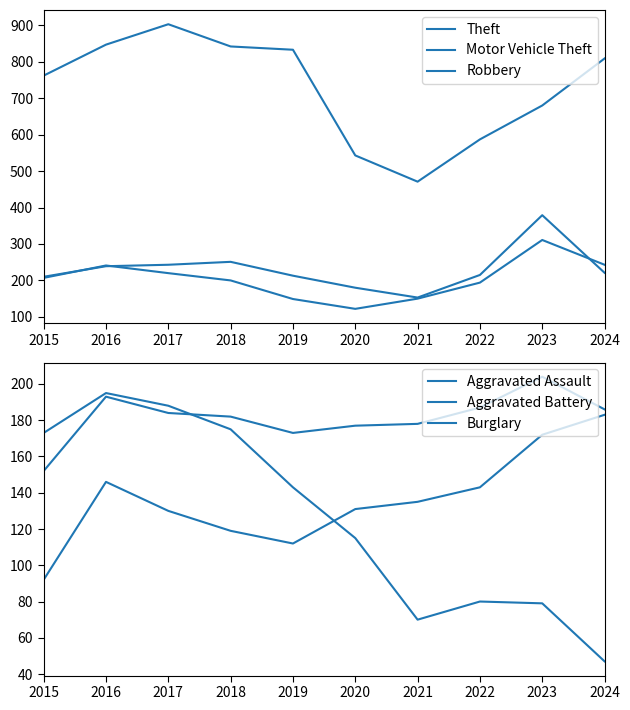

At which label does Burglary first exceed 143?

2015